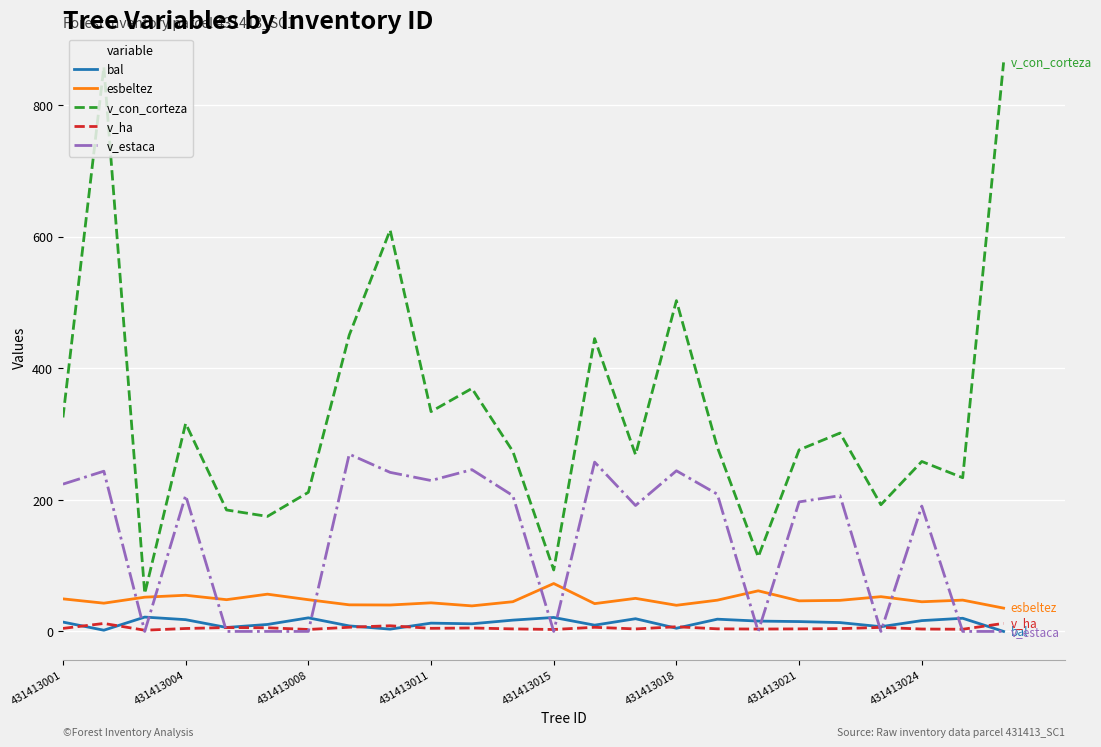

Which series has the widest spread of values?

v_con_corteza